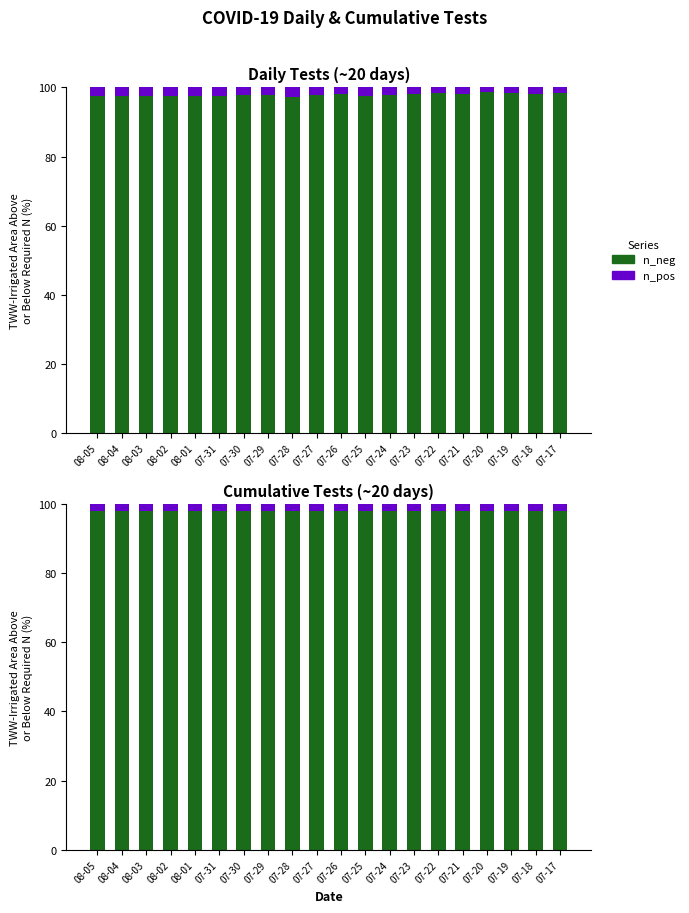

What is the spread (max minus min) of values at 08-02?

95.9